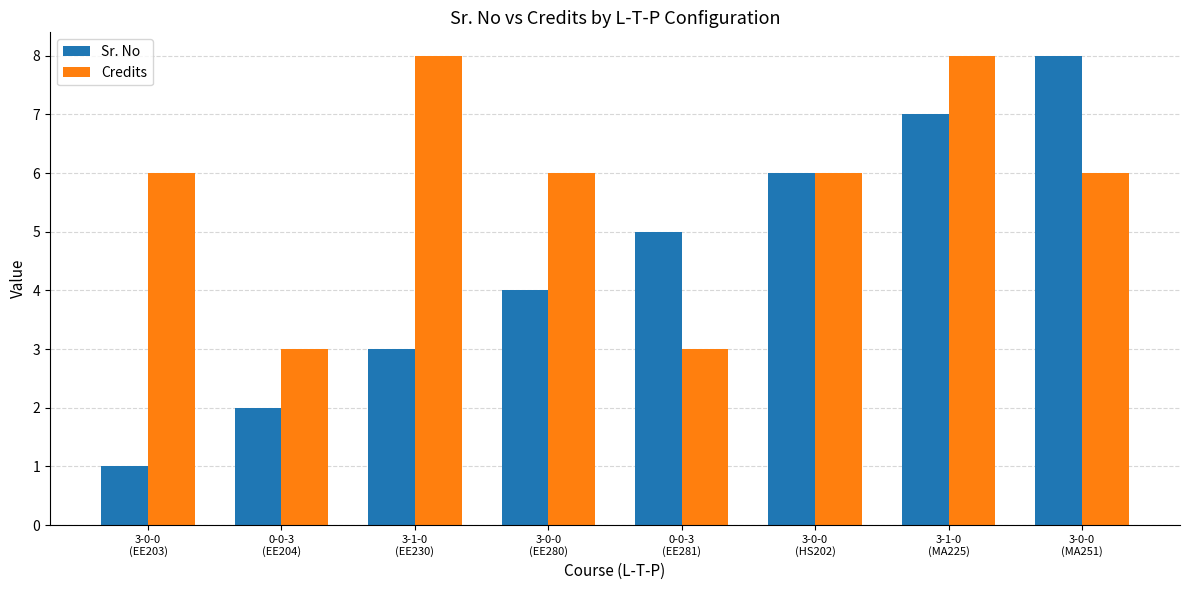

Is the value of Sr. No at 3-0-0
(MA251) greater than the value of Credits at 0-0-3
(EE204)?

Yes